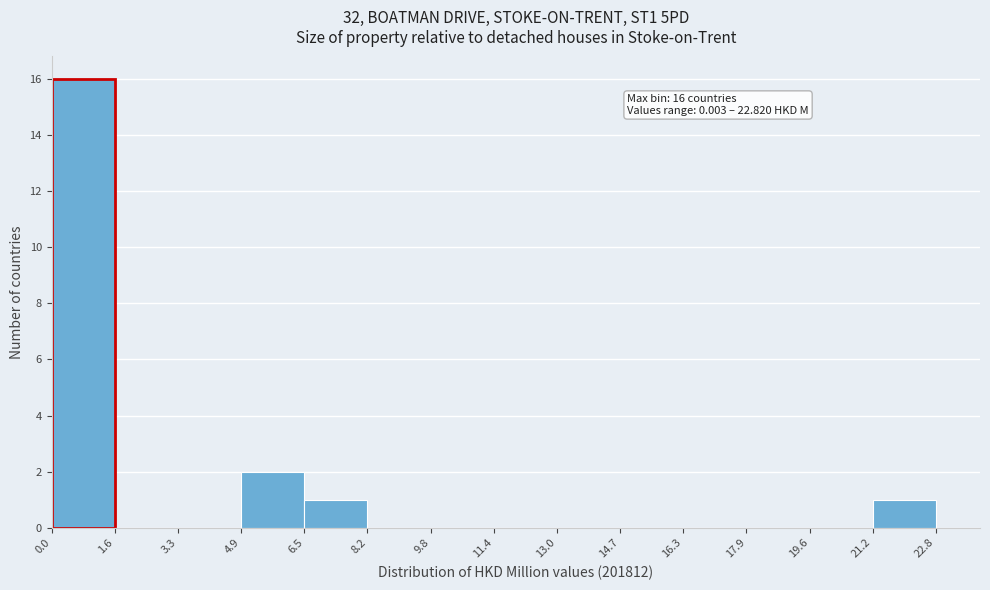

Which range on the x-axis has the tallest bar?

0.0 to 1.6